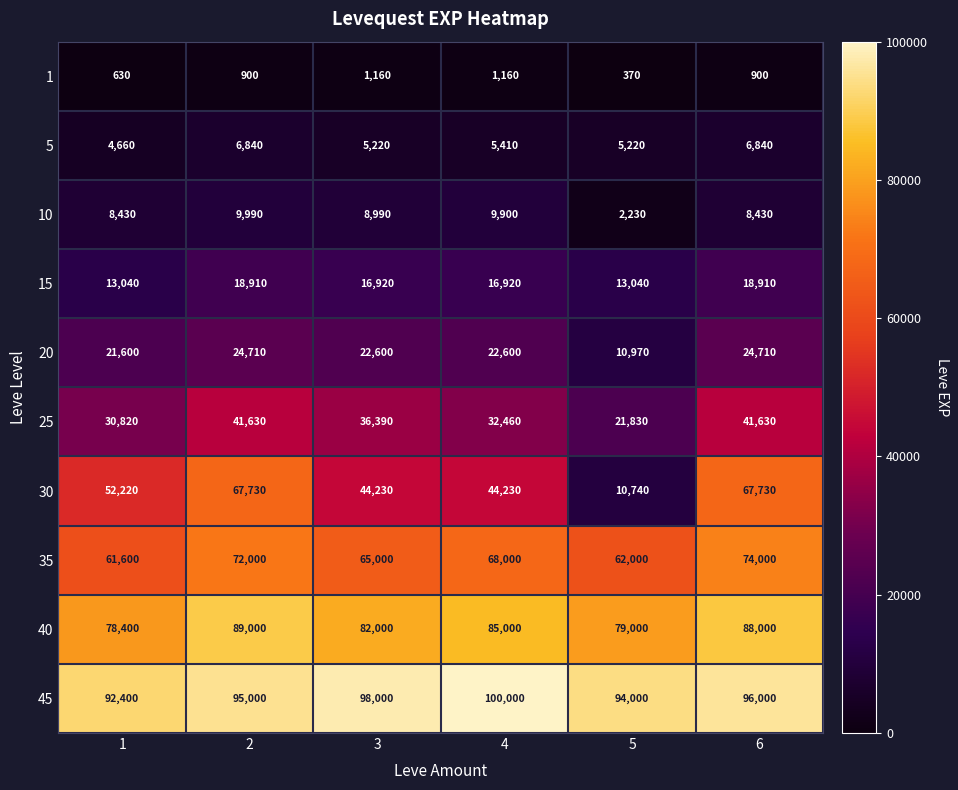

What is the smallest value displayed?

370